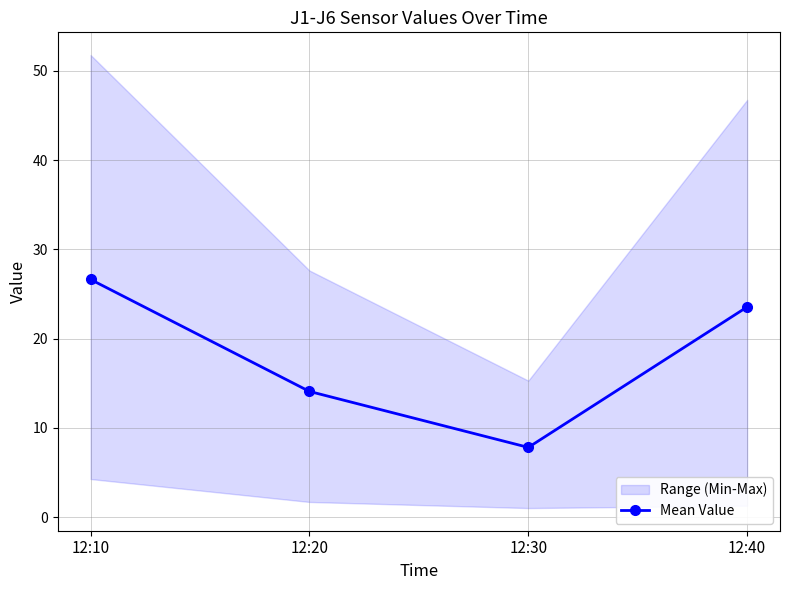

What is the value of the 3rd point from the left?

7.8